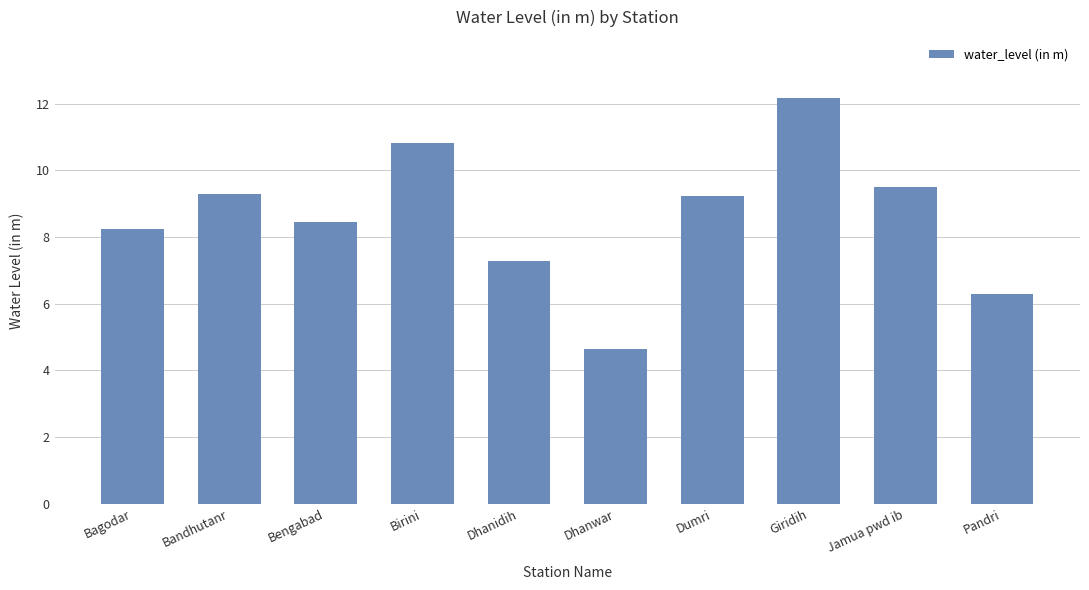

How many categories are shown in the chart?

10